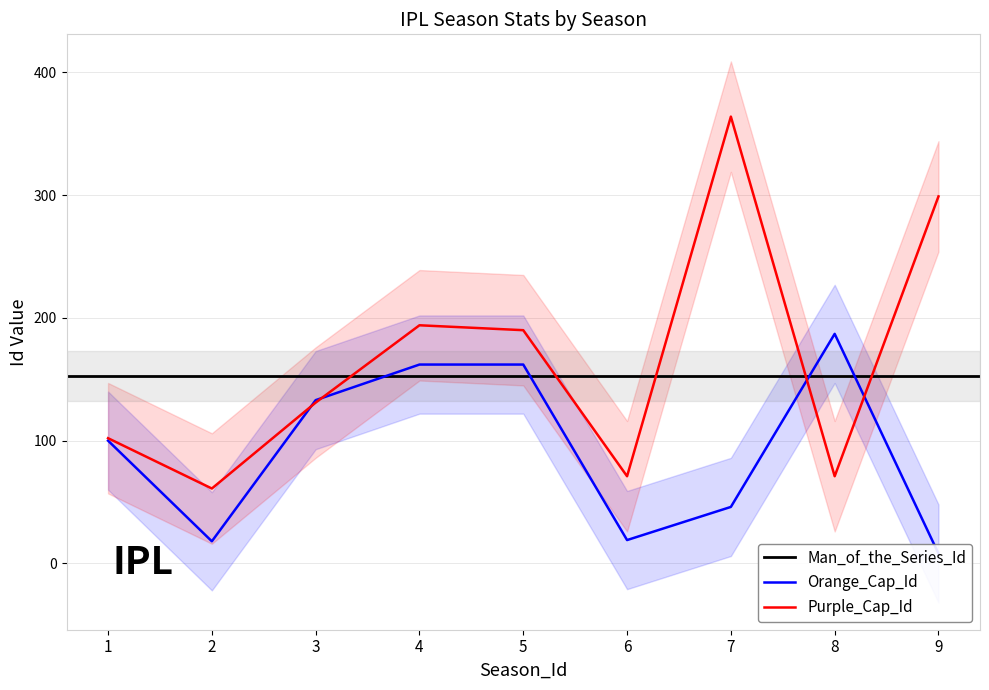

The value of Purple_Cap_Id at 3 is 69. True or false?

False